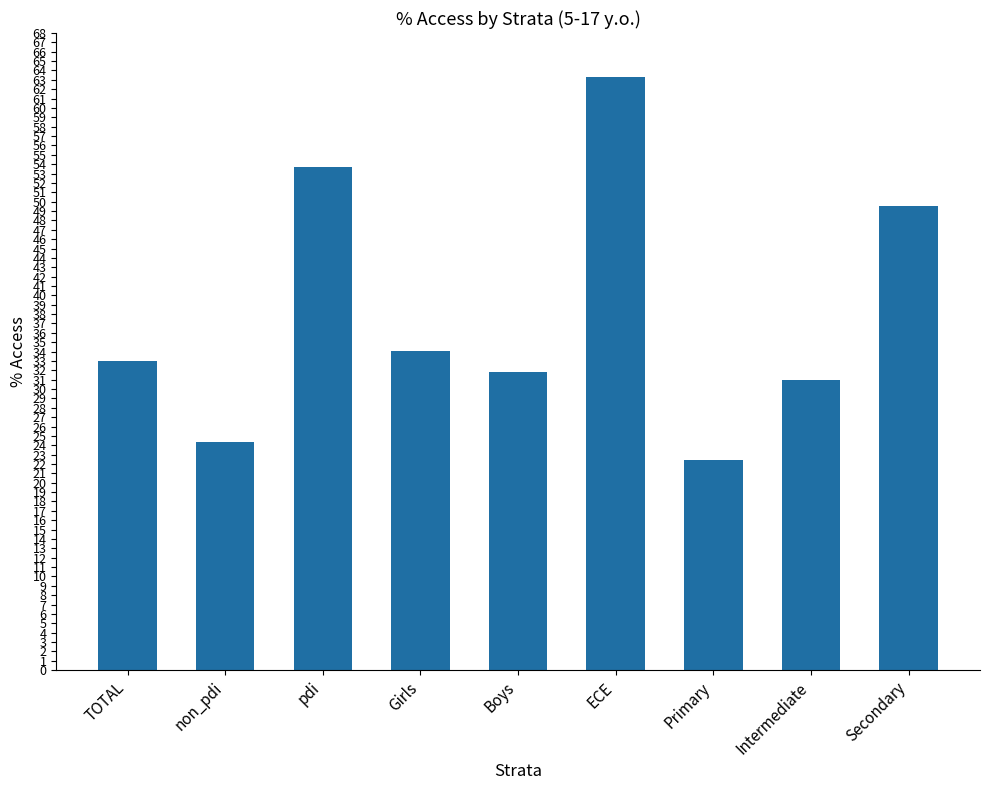

Rank the categories by value from highest to lowest.

ECE, pdi, Secondary, Girls, TOTAL, Boys, Intermediate, non_pdi, Primary